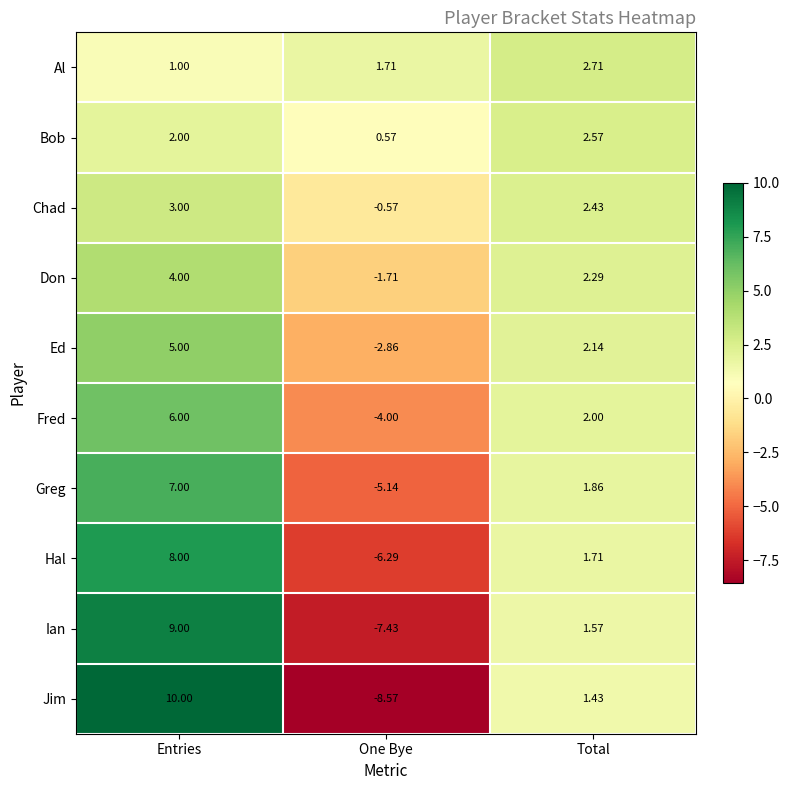

What is the minimum value shown in the chart?

-8.6